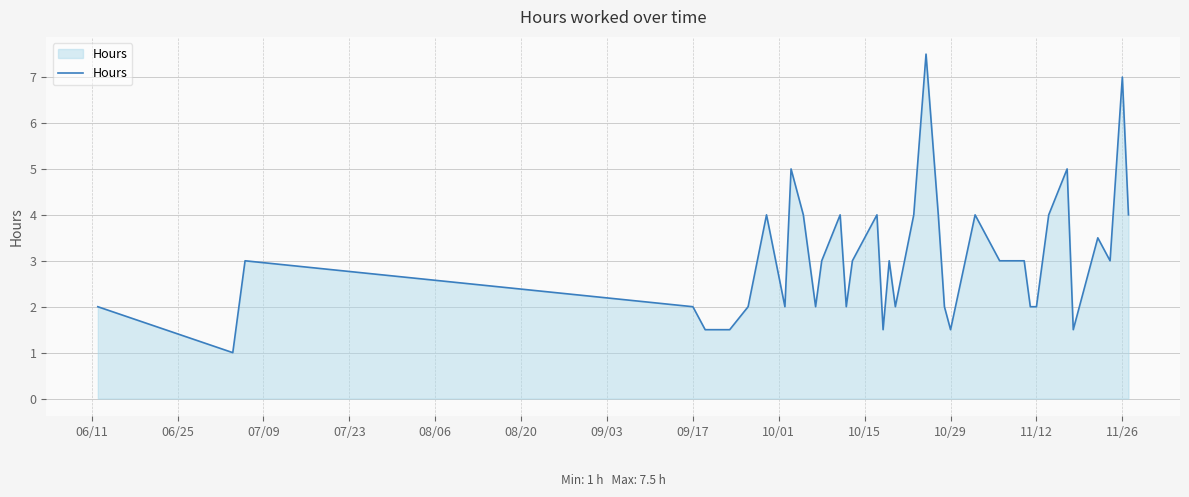

What is the difference between the maximum and minimum values?

6.5